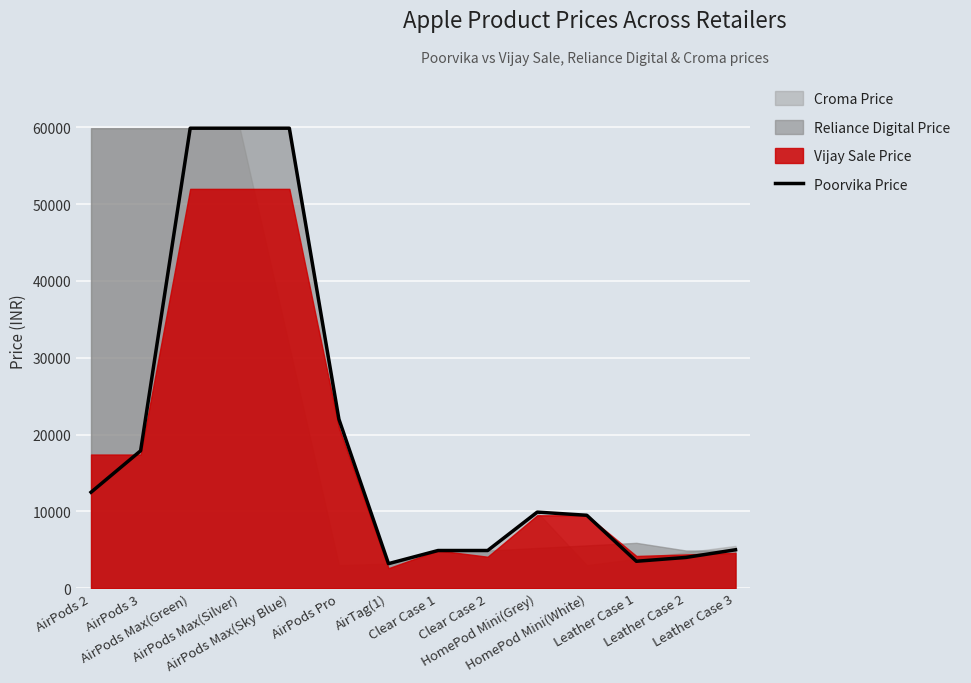

What is the value of the 13th point from the left?

3999